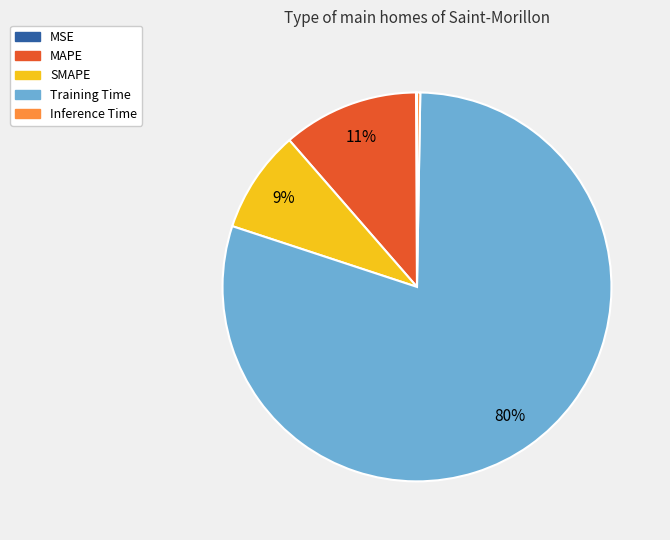

Is there any slice that represents more than half of the pie?

Yes